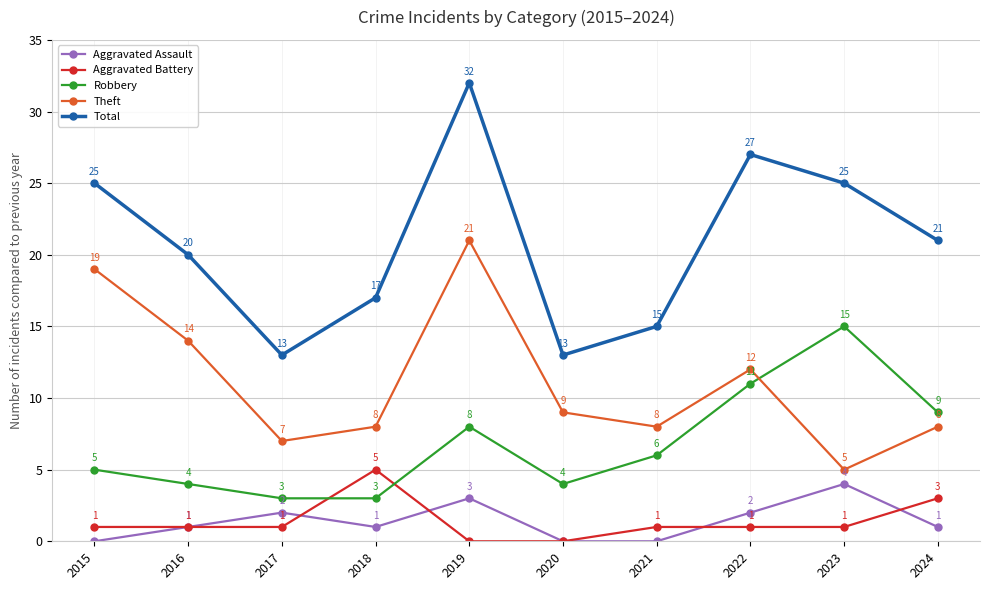

Which series ends up on top after the final intersection of Robbery and Aggravated Battery?

Robbery